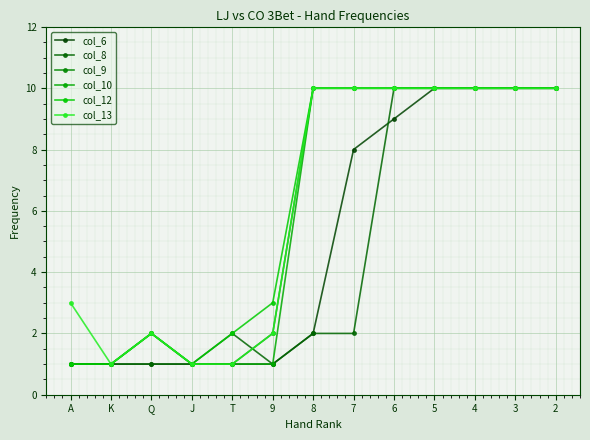

Where is col_13 nearest to the value 5?

A